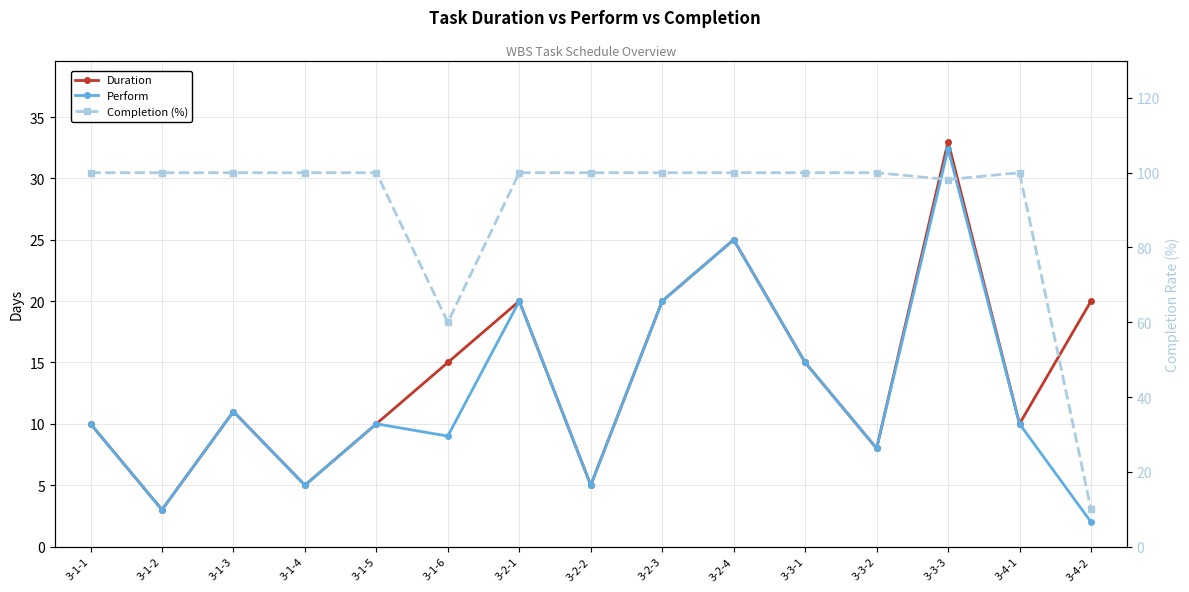

Where is Duration nearest to the value 18?

3-2-1